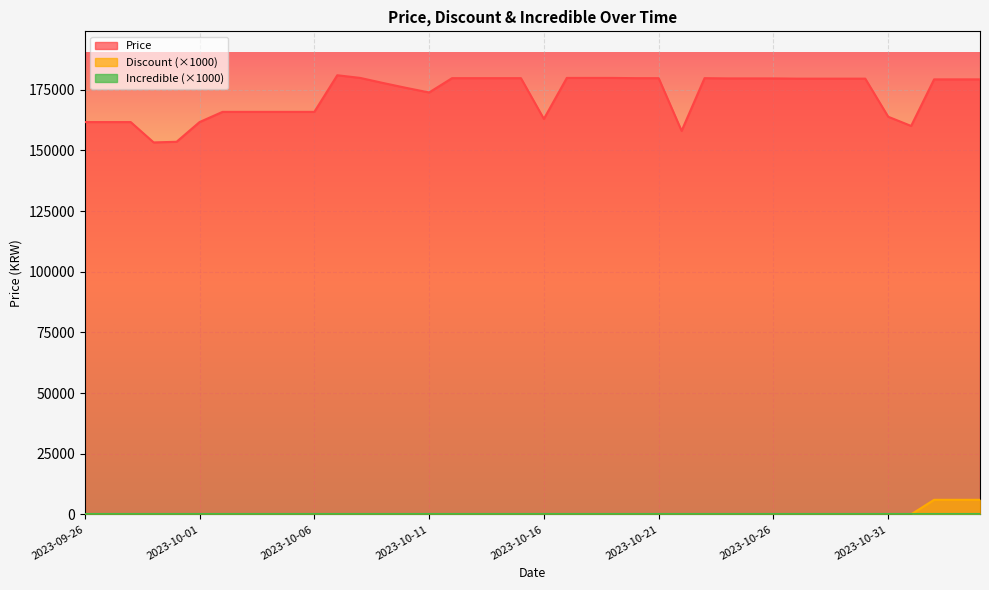

What is the difference between the highest and lowest values at 2023-10-19?

179900